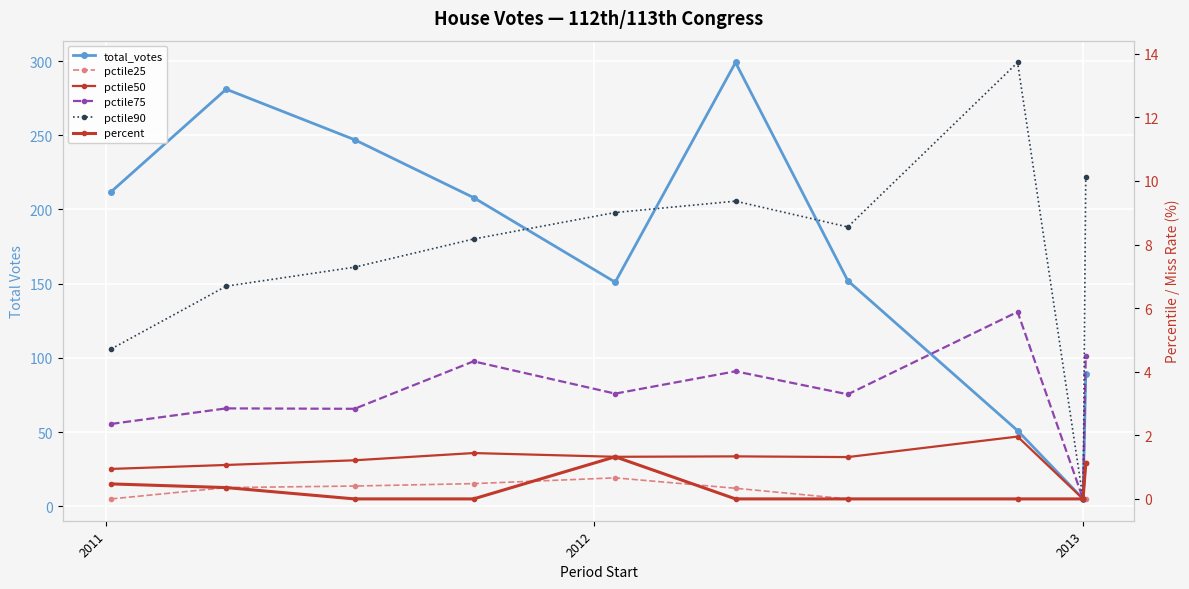

Is this an area chart (filled region under the line)?

No